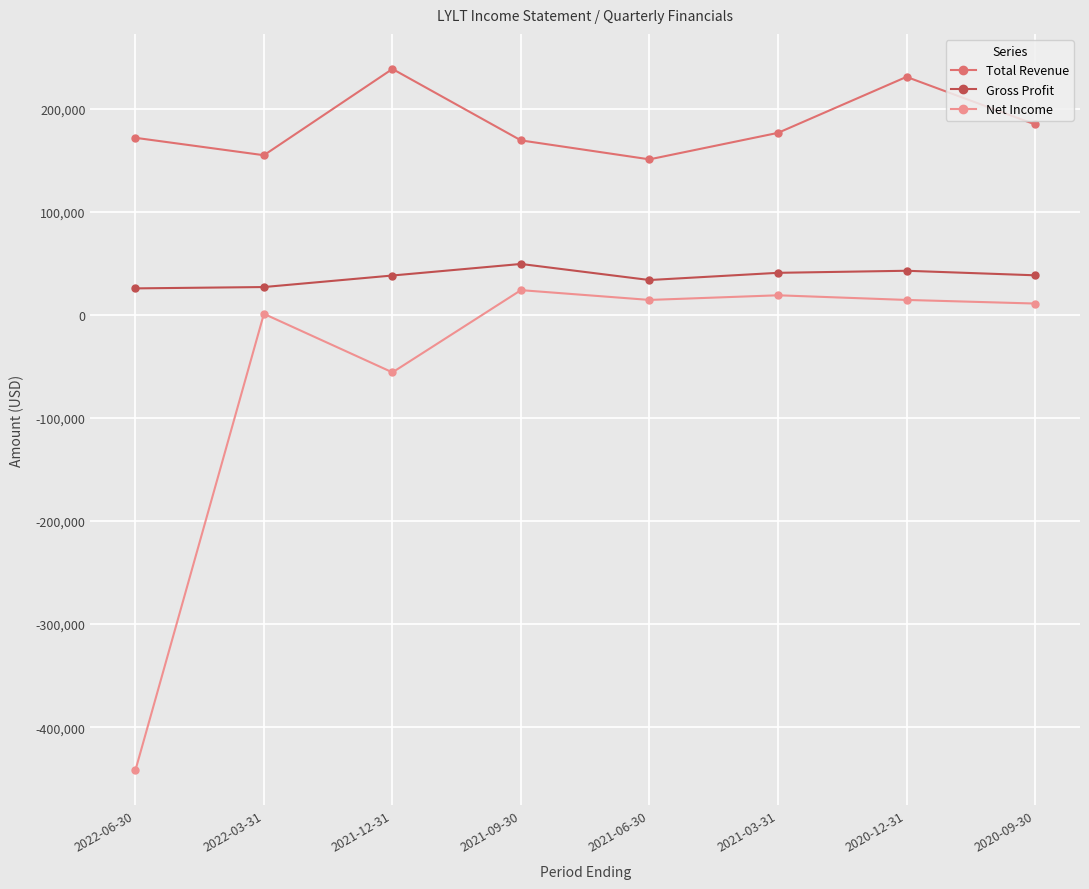

Between 2022-06-30 and 2020-09-30, which series saw the biggest shift?

Net Income